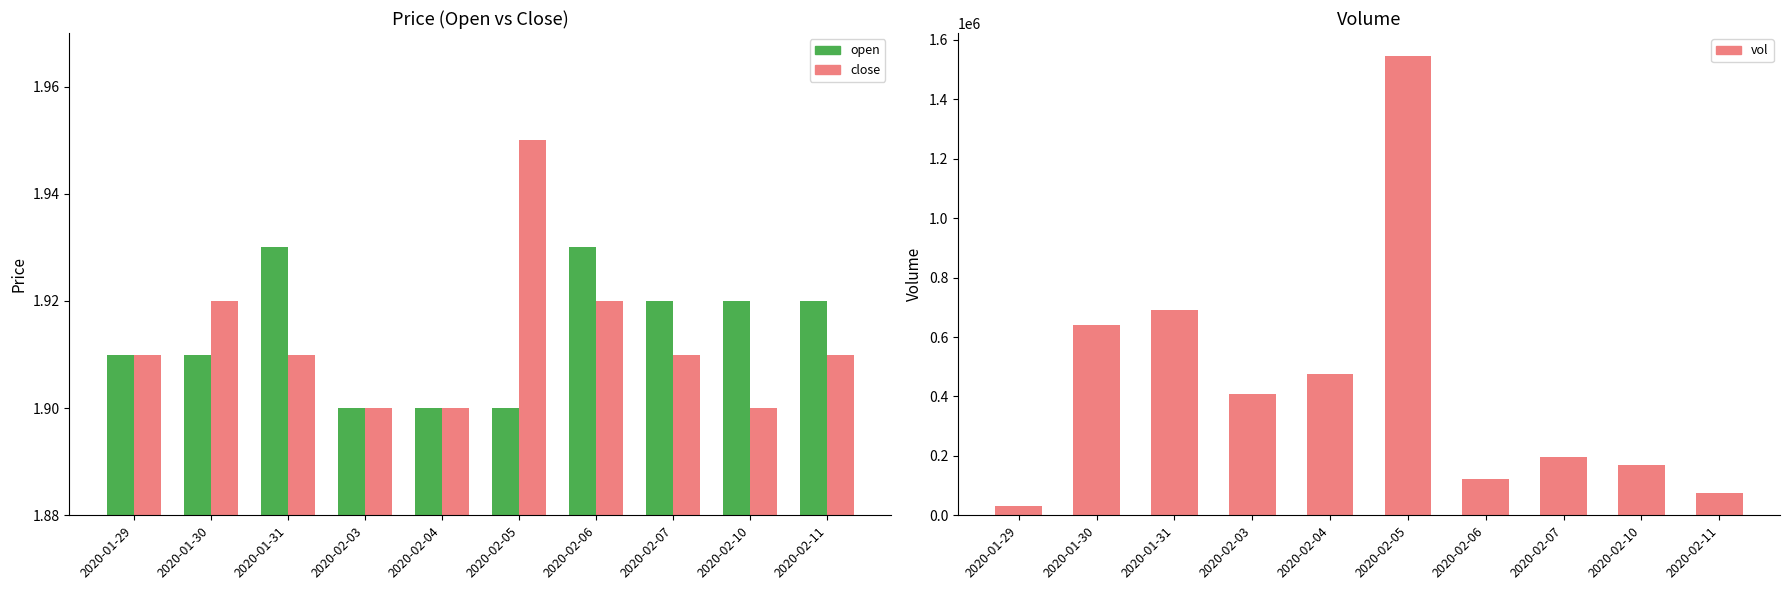

What is the value of the open bar at the 2nd from the left?

1.9